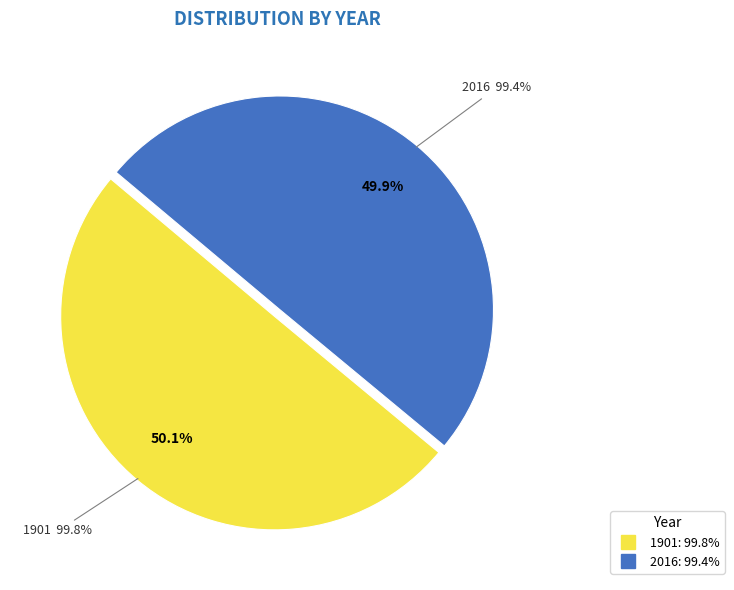

To the nearest percent, what percentage of the pie is 1901?

50%